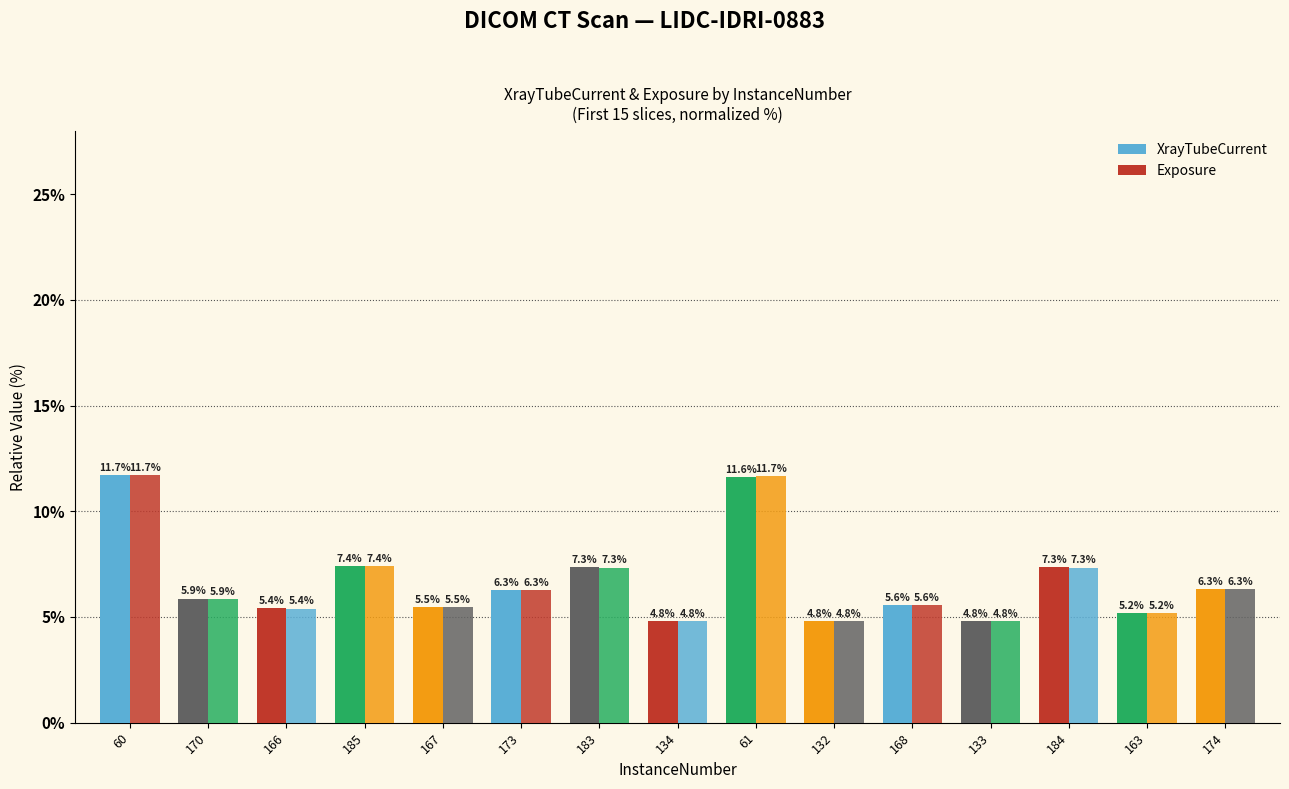

Count the number of categories in the chart.

15